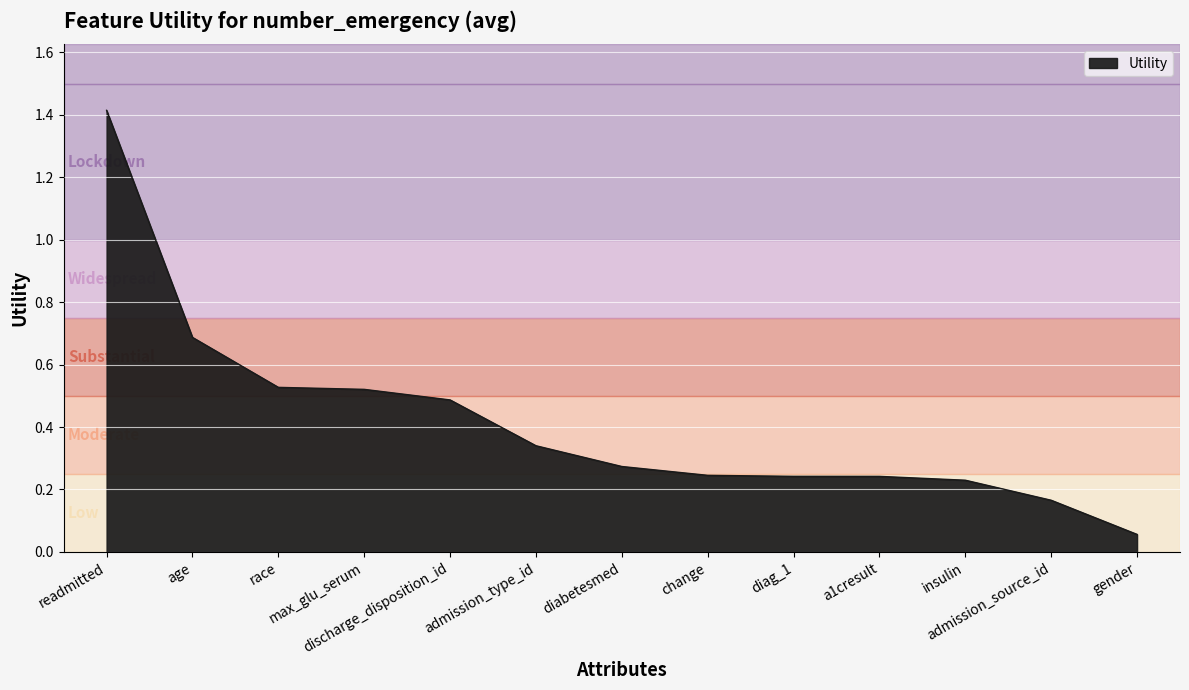

What is the sum of the values at a1cresult and admission_source_id?

0.4